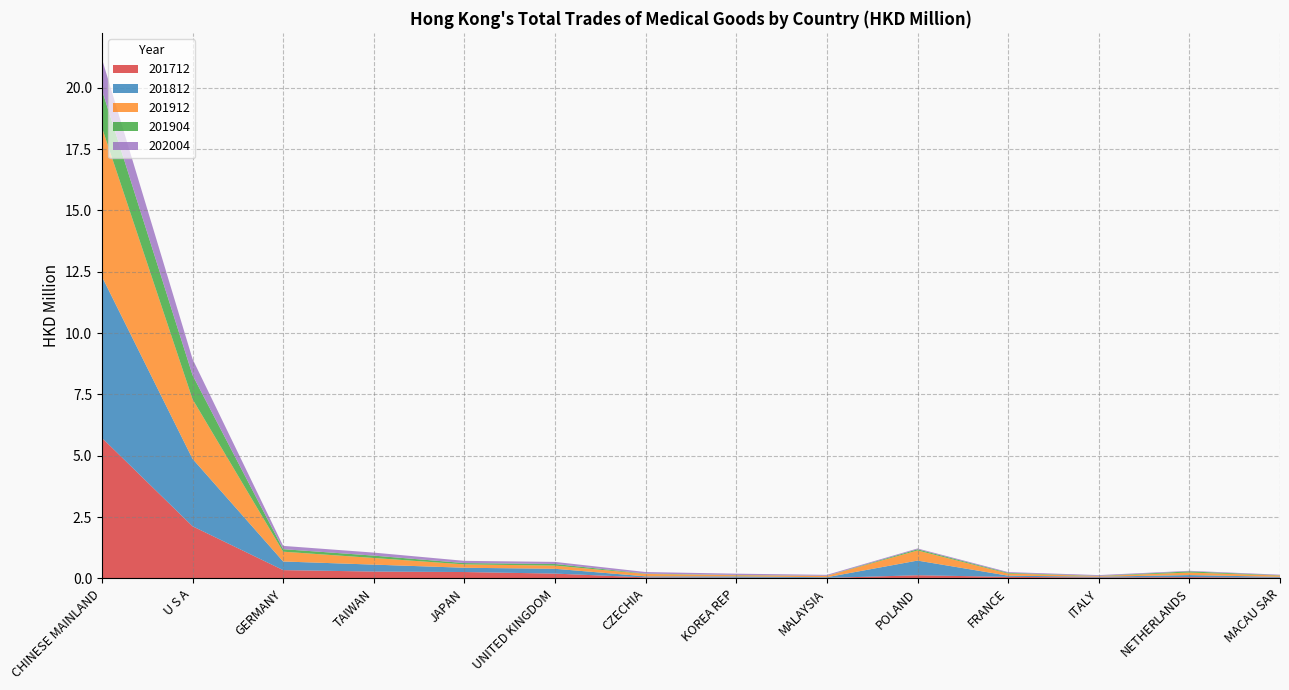

Reading right to left, transcribe all the data shown in this chart.

201712: 0.0	0.1	0.0	0.1	0.1	0.0	0.0	0.0	0.2	0.3	0.3	0.3	2.1	5.7
201812: 0.0	0.1	0.0	0.0	0.6	0.0	0.1	0.0	0.2	0.2	0.3	0.4	2.7	6.6
201912: 0.1	0.1	0.0	0.1	0.4	0.1	0.0	0.1	0.1	0.1	0.3	0.4	2.4	6.1
201904: 0.0	0.0	0.0	0.0	0.0	0.0	0.0	0.0	0.1	0.1	0.1	0.1	1.0	1.5
202004: 0.0	0.0	0.0	0.0	0.0	0.0	0.1	0.1	0.1	0.1	0.1	0.1	0.7	1.3